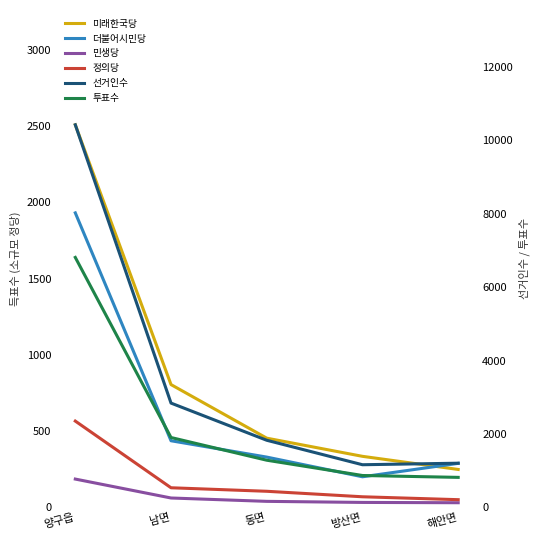

Which category has the highest value across all series?

양구읍